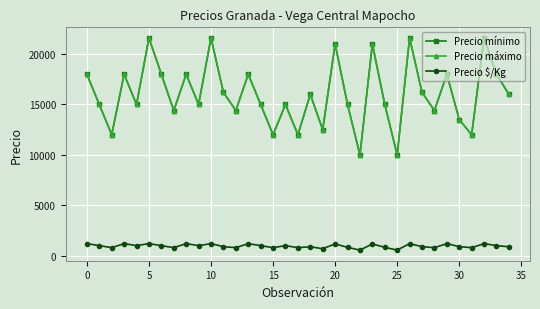

Is this an area chart (filled region under the line)?

No